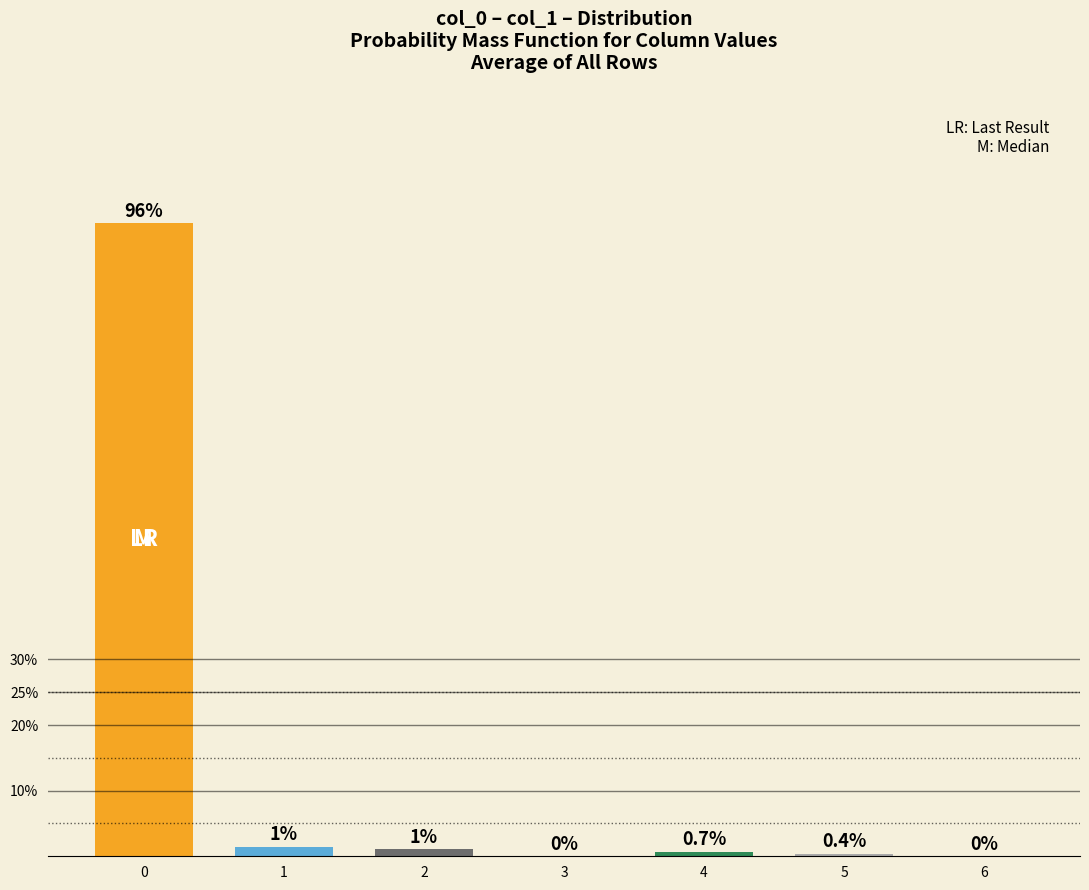

How many distinct data groups are displayed?

1